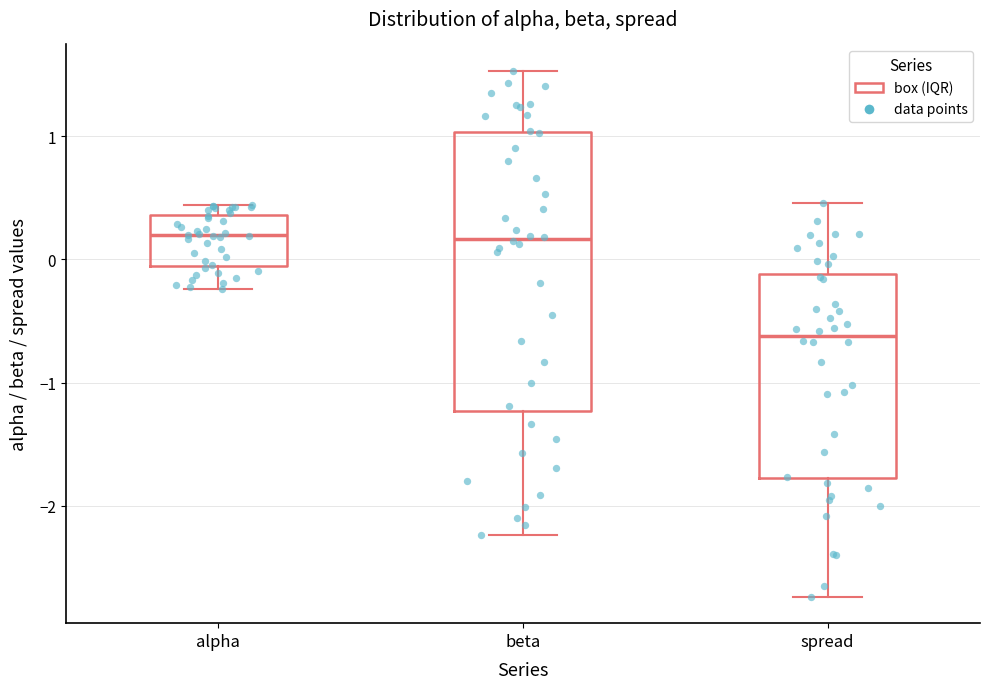

Reading left to right, transcribe this box plot: for each box, give where its median line is, the range the box spans, and where its two whiskers end, as read against the y-axis. The values are not printed on the chart, so give them approximately, as read against the axis.

alpha: median 0.2, box -0.1 to 0.4, whiskers -0.2 to 0.4 (just above the box's upper edge)
beta: median 0.2, box -1.2 to 1.0, whiskers -2.2 to 1.5
spread: median -0.6, box -1.8 to -0.1, whiskers -2.7 to 0.5